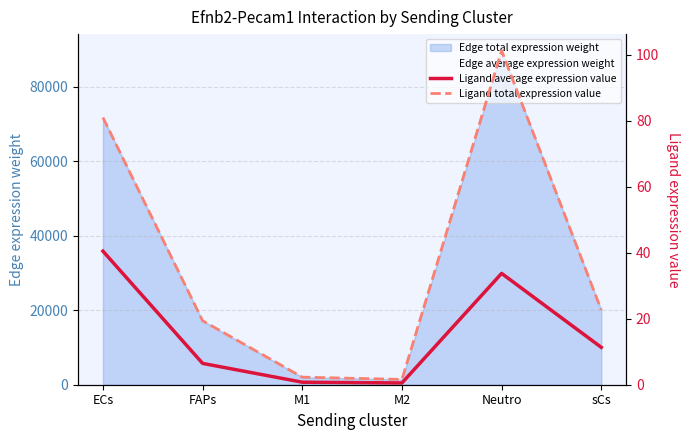

True or false: Edge average expression weight and Ligand total expression value cross at least once.

False